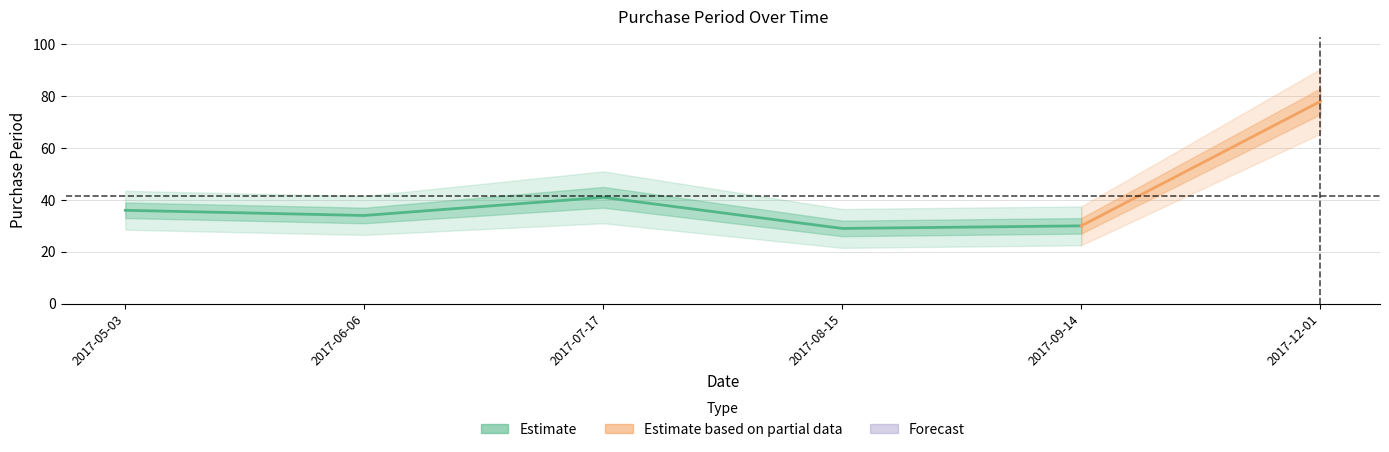

Rank the categories by value from lowest to highest.

2017-08-15, 2017-09-14, 2017-06-06, 2017-05-03, 2017-07-17, 2017-12-01